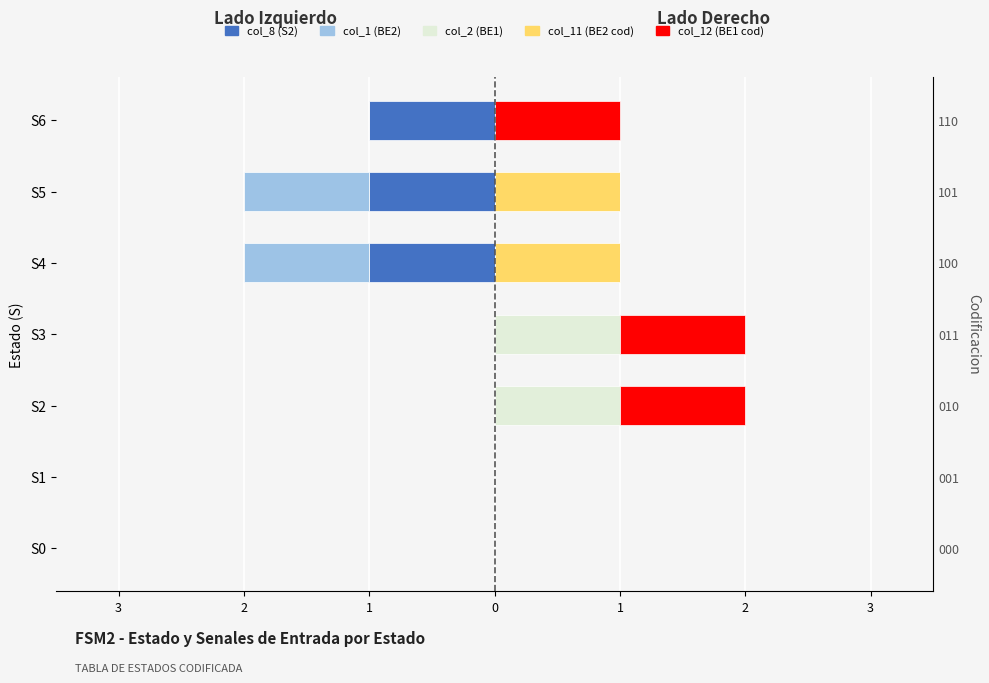

True or false: col_12 (BE1 coded) has a value of 0 at S1.

True